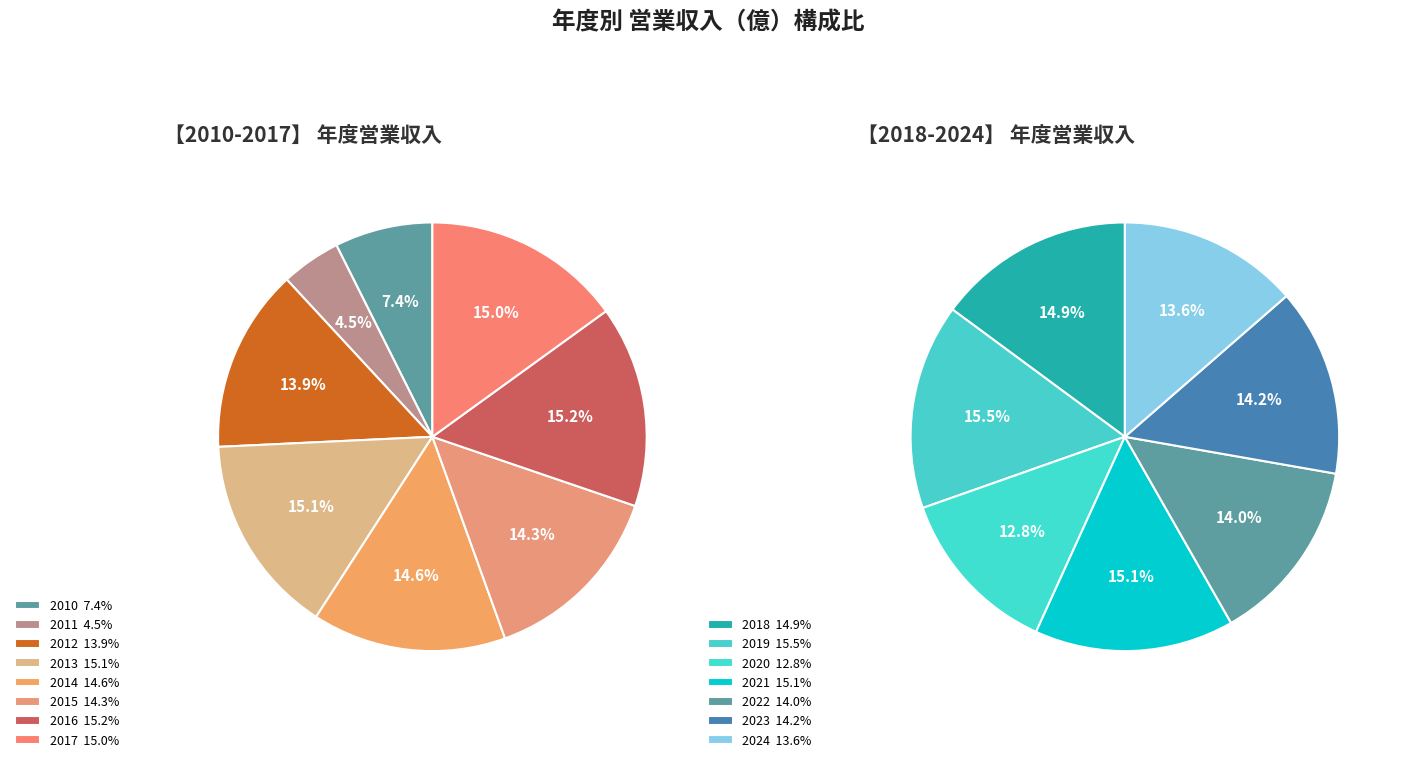

Which category has the smallest portion of the pie?

2011